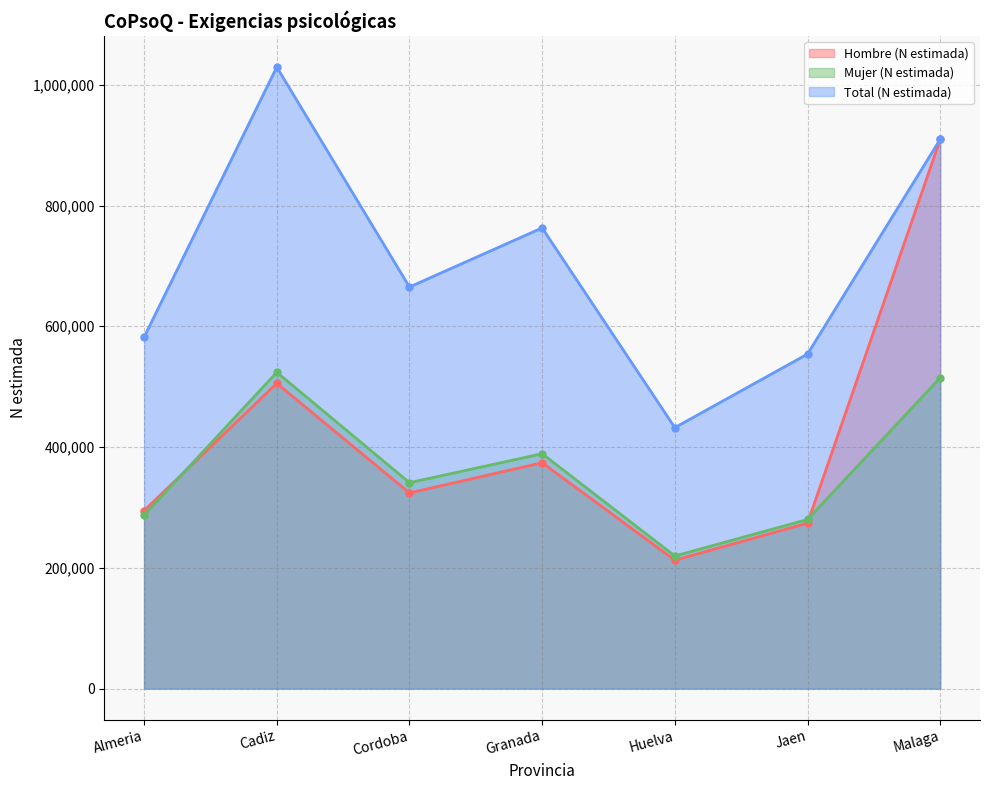

What are all the series names shown in the legend?

Hombre (N estimada), Mujer (N estimada), Total (N estimada)